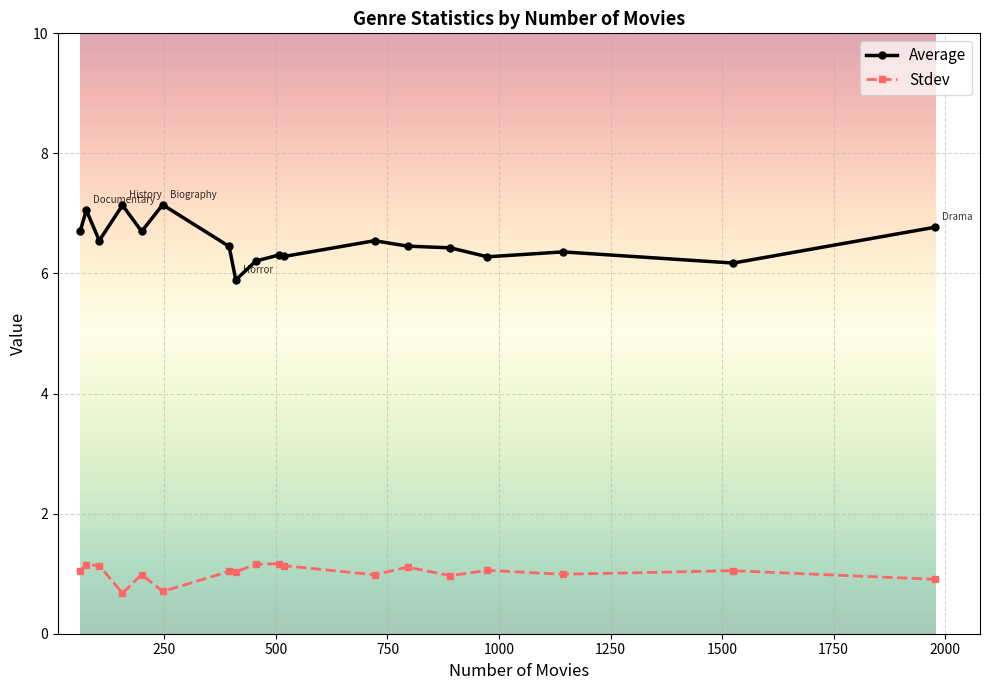

Which series has the widest spread of values?

Average